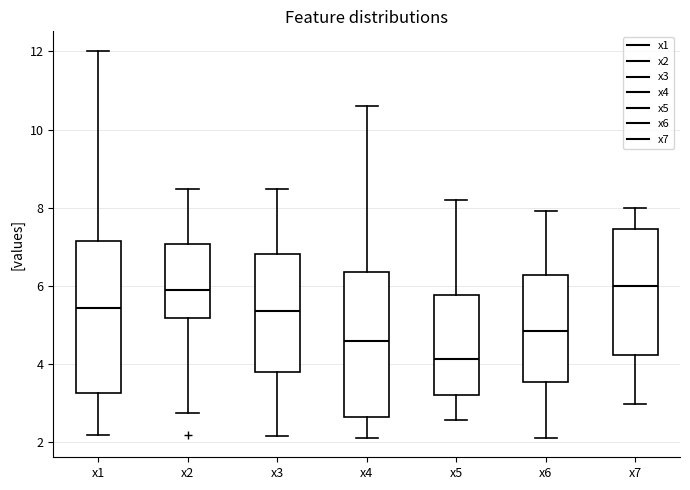

Reading left to right, read every box against the y-axis: the position of its median line, the range the box covers, and the ends of its whiskers. The values are not printed on the chart, so give them approximately, as read against the axis.

x1: median 5.4, box 3.2 to 7.2, whiskers 2.2 to 12.0
x2: median 5.8, box 5.2 to 7.0, whiskers 2.8 to 8.4
x3: median 5.4, box 3.8 to 6.8, whiskers 2.2 to 8.4
x4: median 4.6, box 2.6 to 6.4, whiskers 2.0 to 10.6
x5: median 4.2, box 3.2 to 5.8, whiskers 2.6 to 8.2
x6: median 4.8, box 3.6 to 6.2, whiskers 2.0 to 8.0
x7: median 6.0, box 4.2 to 7.4, whiskers 3.0 to 8.0